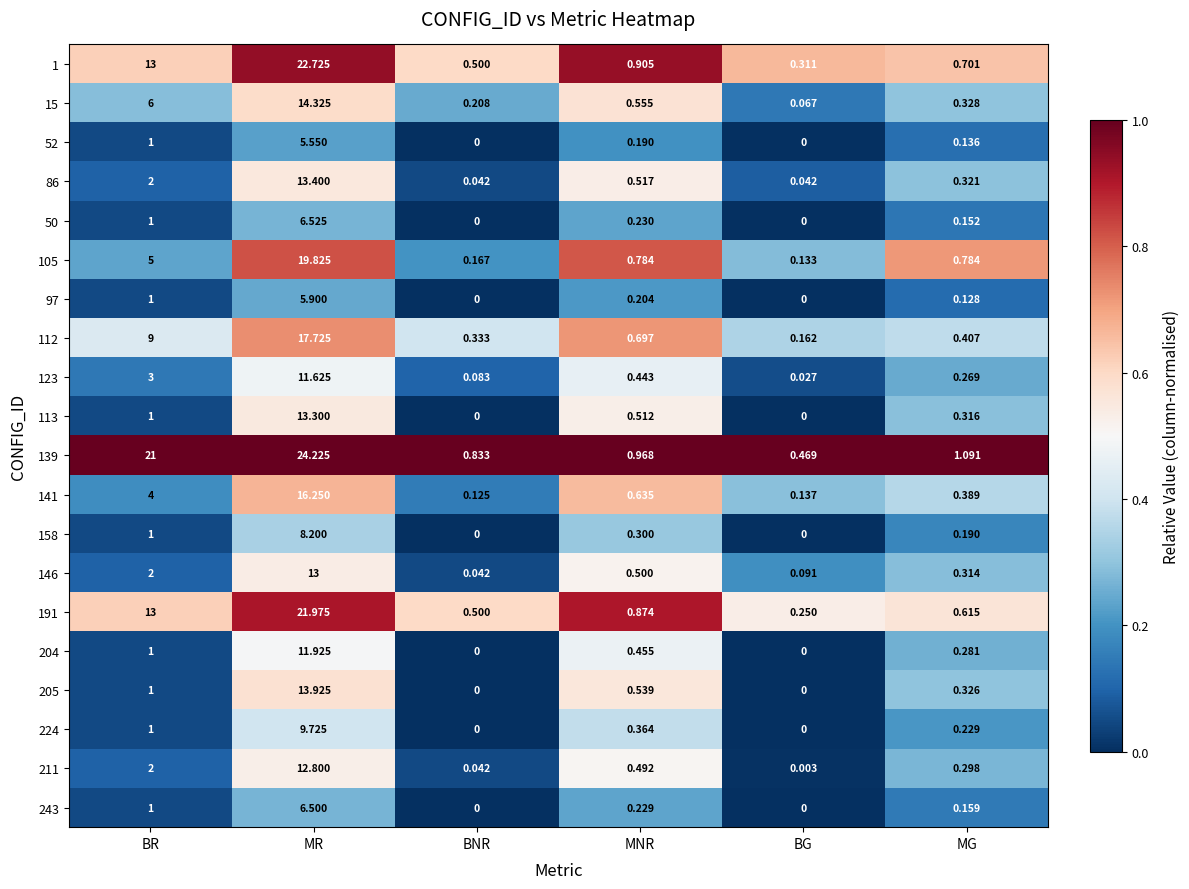

Where is 211 nearest to the value 6?

BR